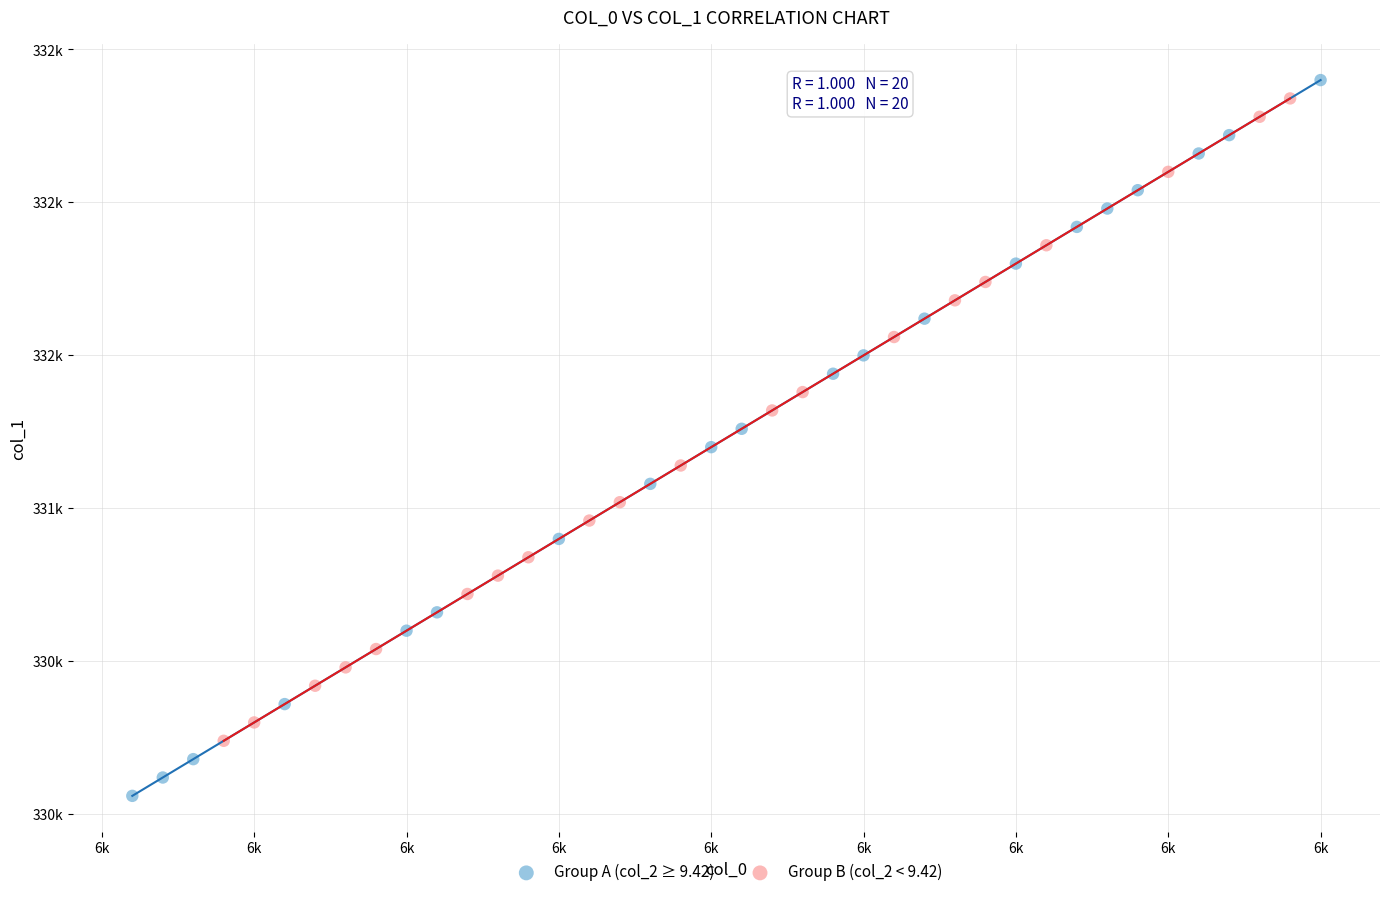

Which series contains the highest Y value?

Group A (col_2 ≥ 9.42)